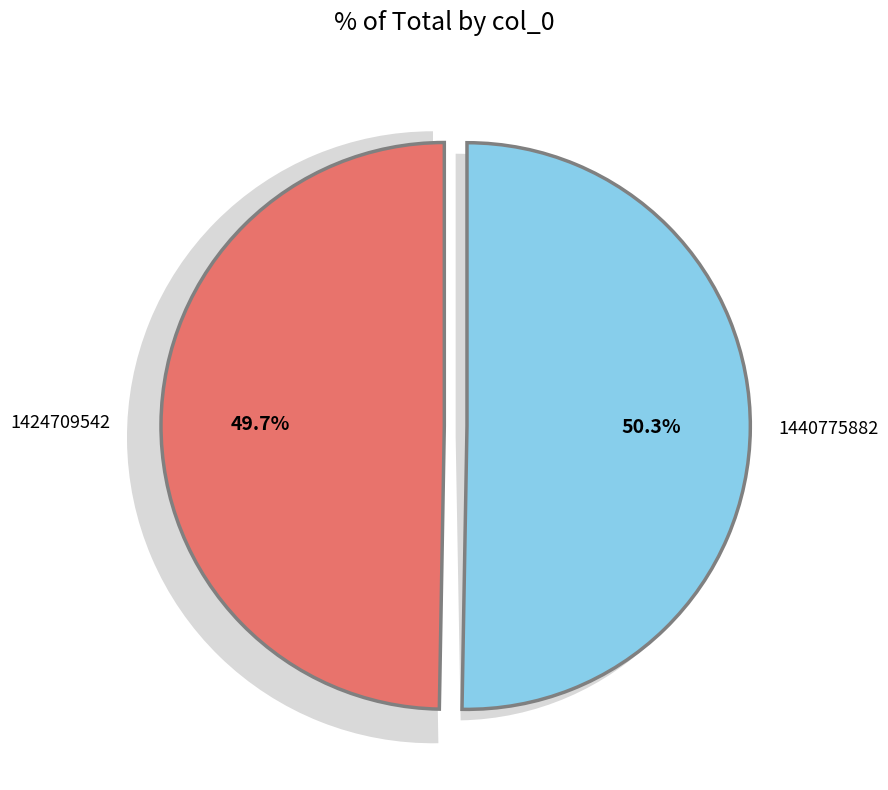

Count the number of slices in the pie.

2